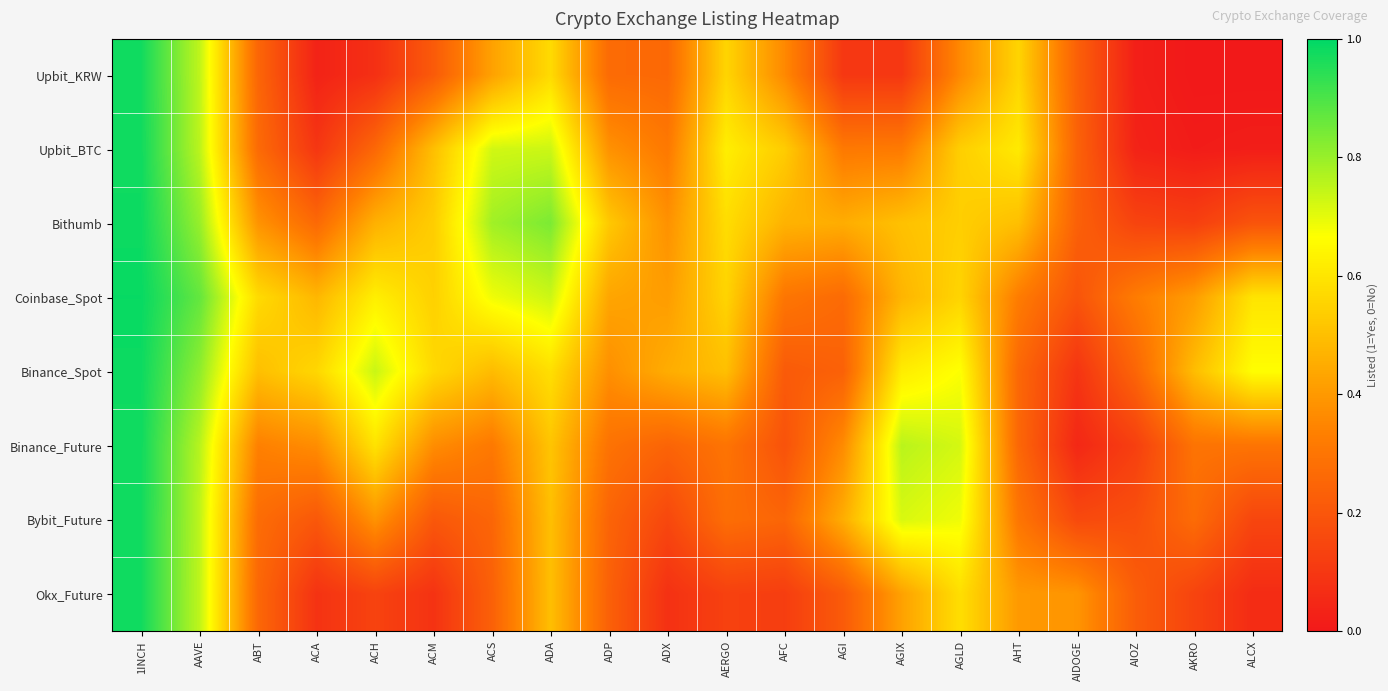

At which category is the sum across all series the highest?

1INCH